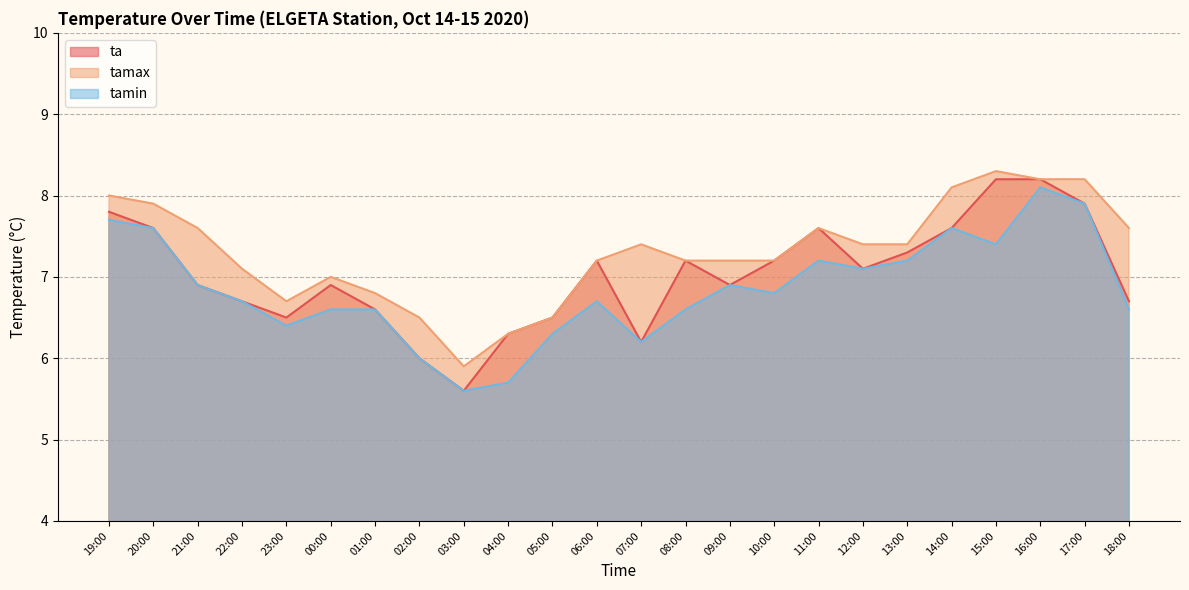

Rank the series by their average value, from highest to lowest.

tamax, ta, tamin